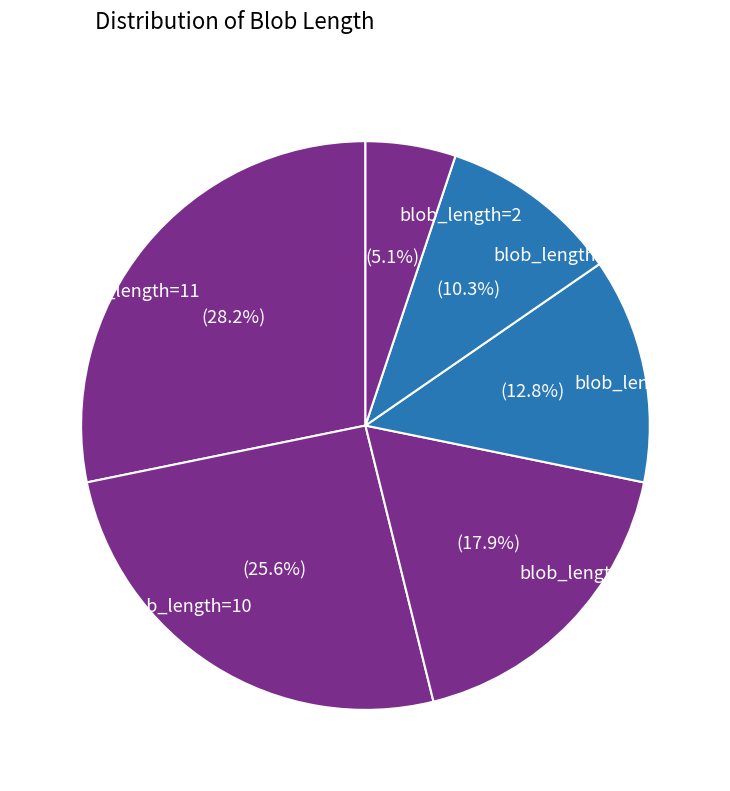

Approximately how many times larger is the value at blob_length=4 compared to blob_length=2?

2.0